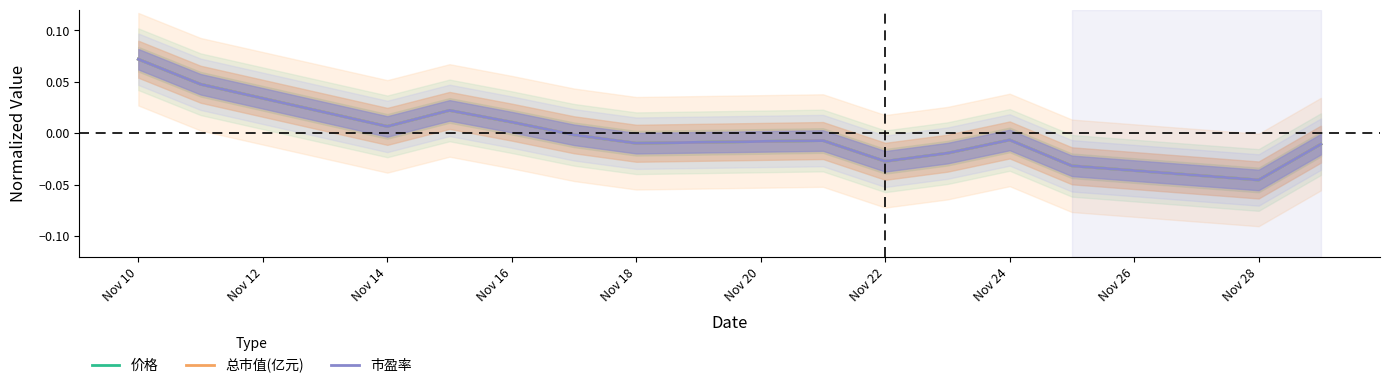

How many times do 市盈率 and 价格 cross each other?

7